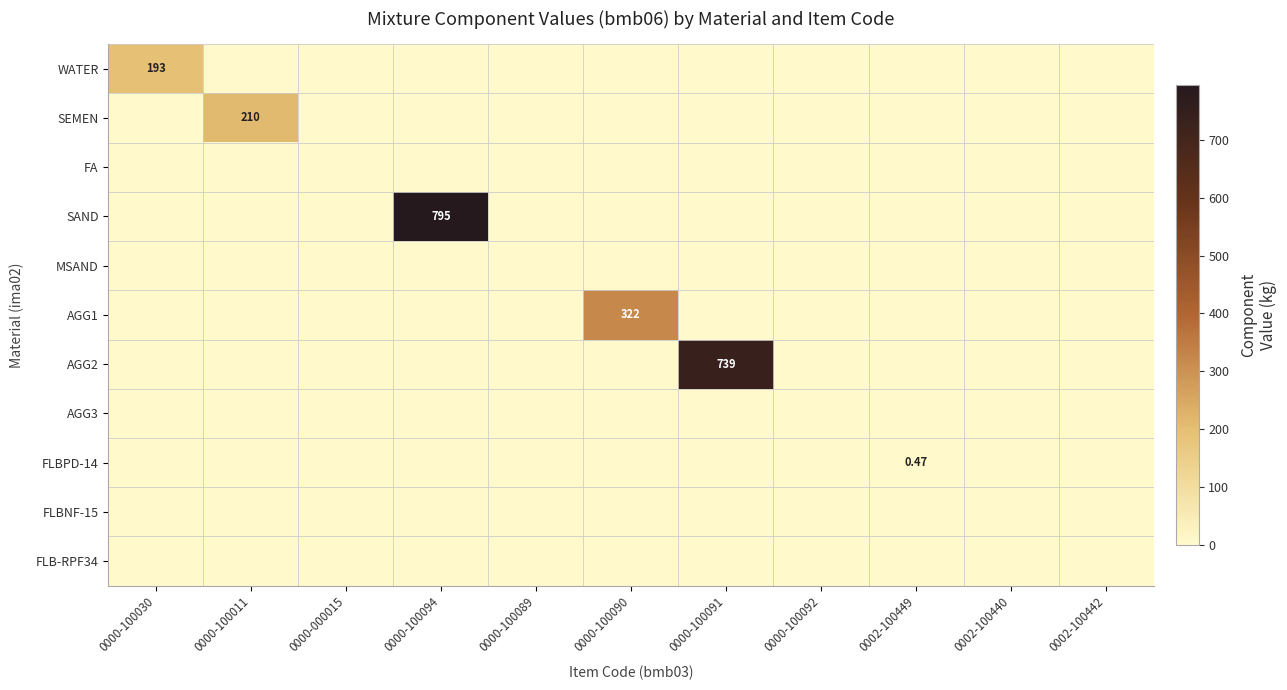

What is the difference between the maximum and minimum values in the AGG1 series?

322.0